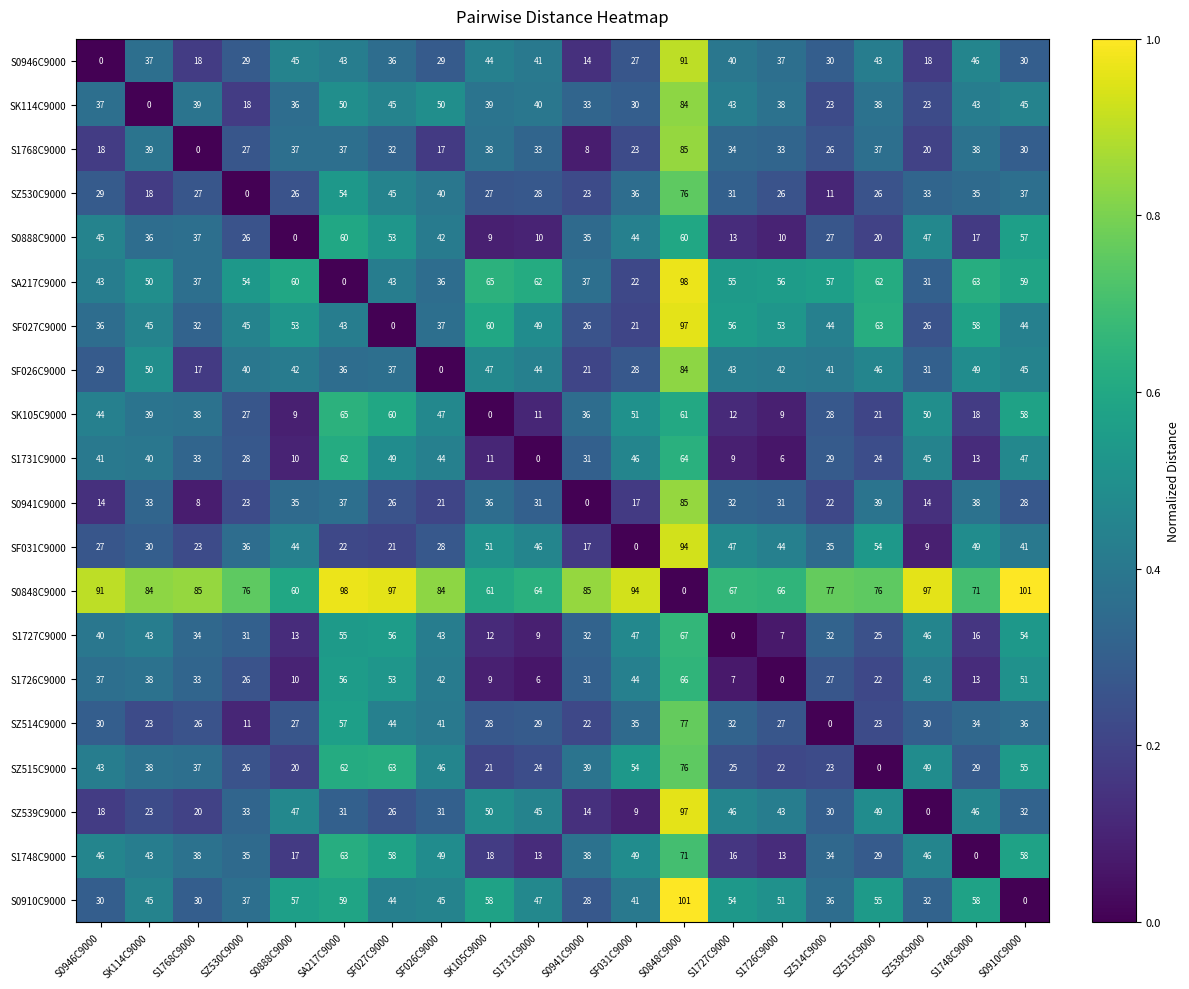

At S1726C9000, list the series in order from smallest to largest.

S1726C9000, S1731C9000, S1727C9000, SK105C9000, S0888C9000, S1748C9000, SZ515C9000, SZ530C9000, SZ514C9000, S0941C9000, S1768C9000, S0946C9000, SK114C9000, SF026C9000, SZ539C9000, SF031C9000, S0910C9000, SF027C9000, SA217C9000, S0848C9000